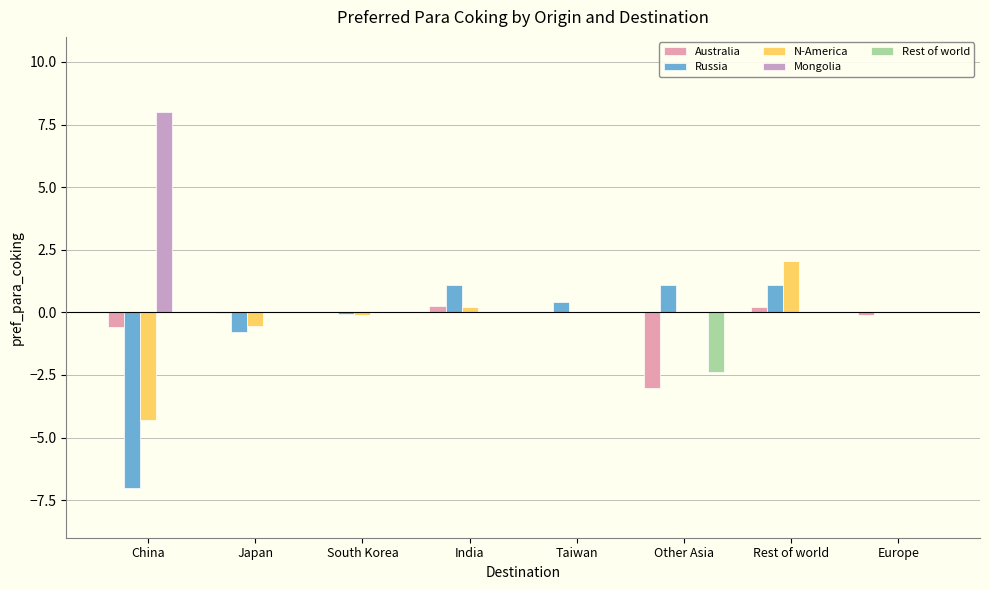

Which series changed the most between Japan and Rest of world?

N-America